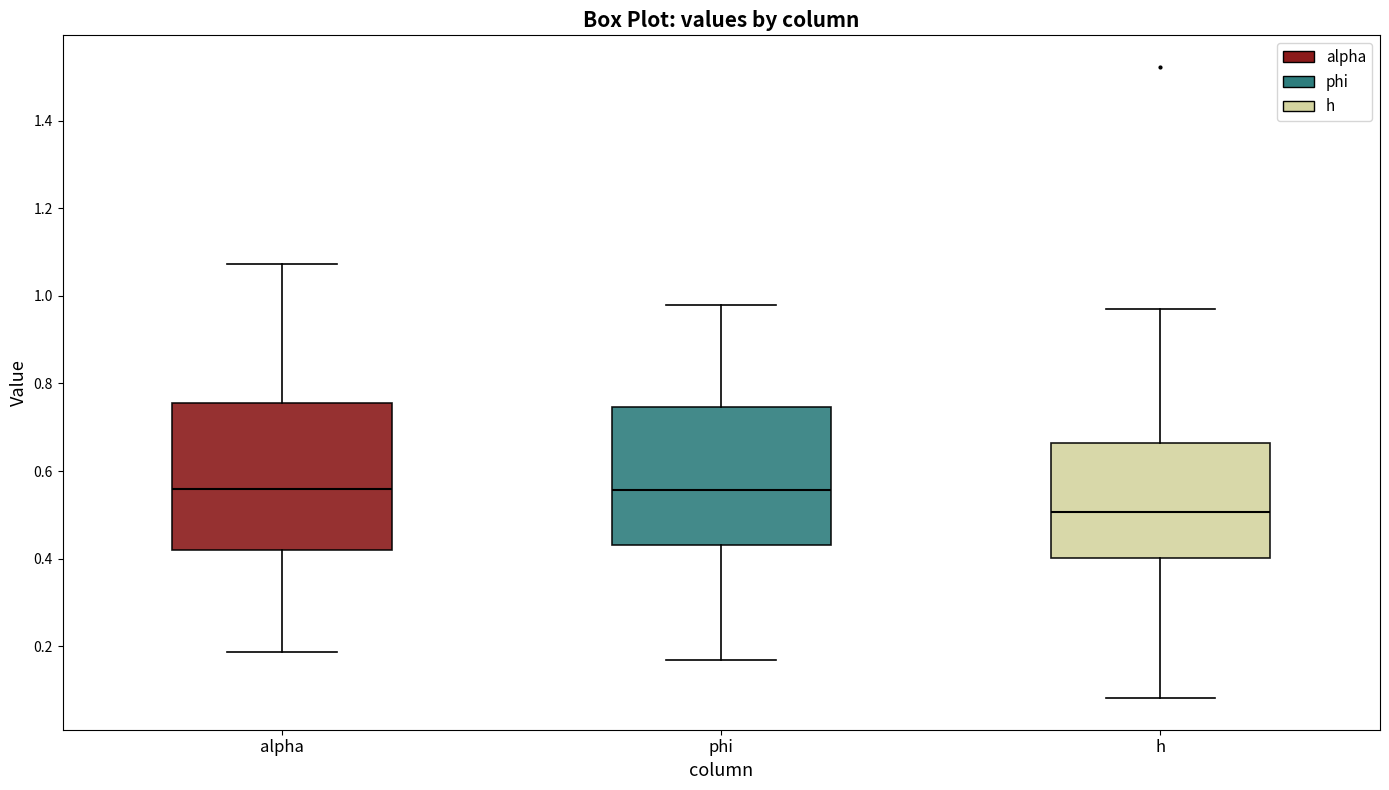

Which box is the tallest, from its lower edge to its upper edge?

alpha